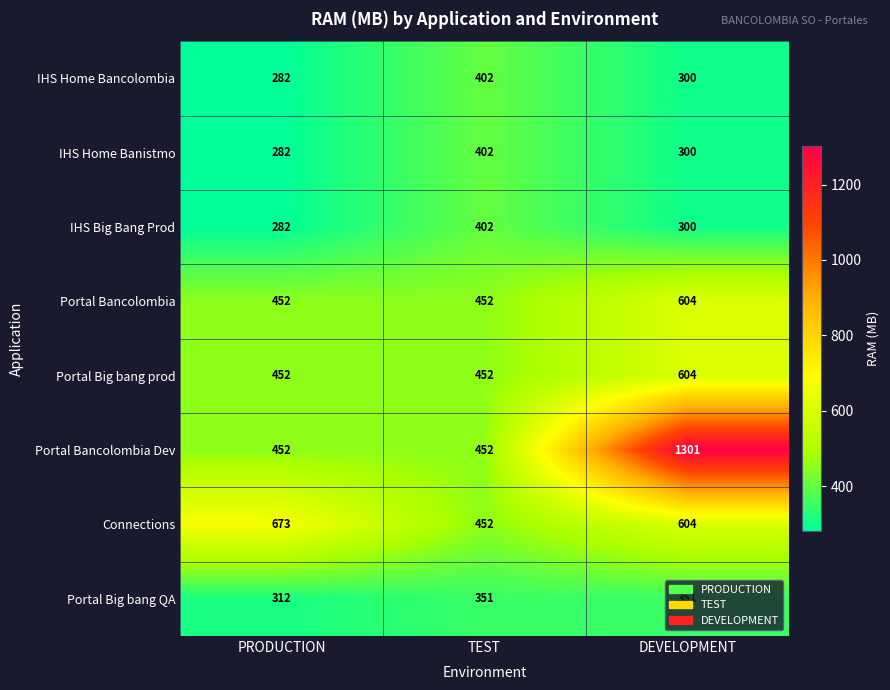

Is it true that IHS Big Bang Prod equals 300 at DEVELOPMENT?

True